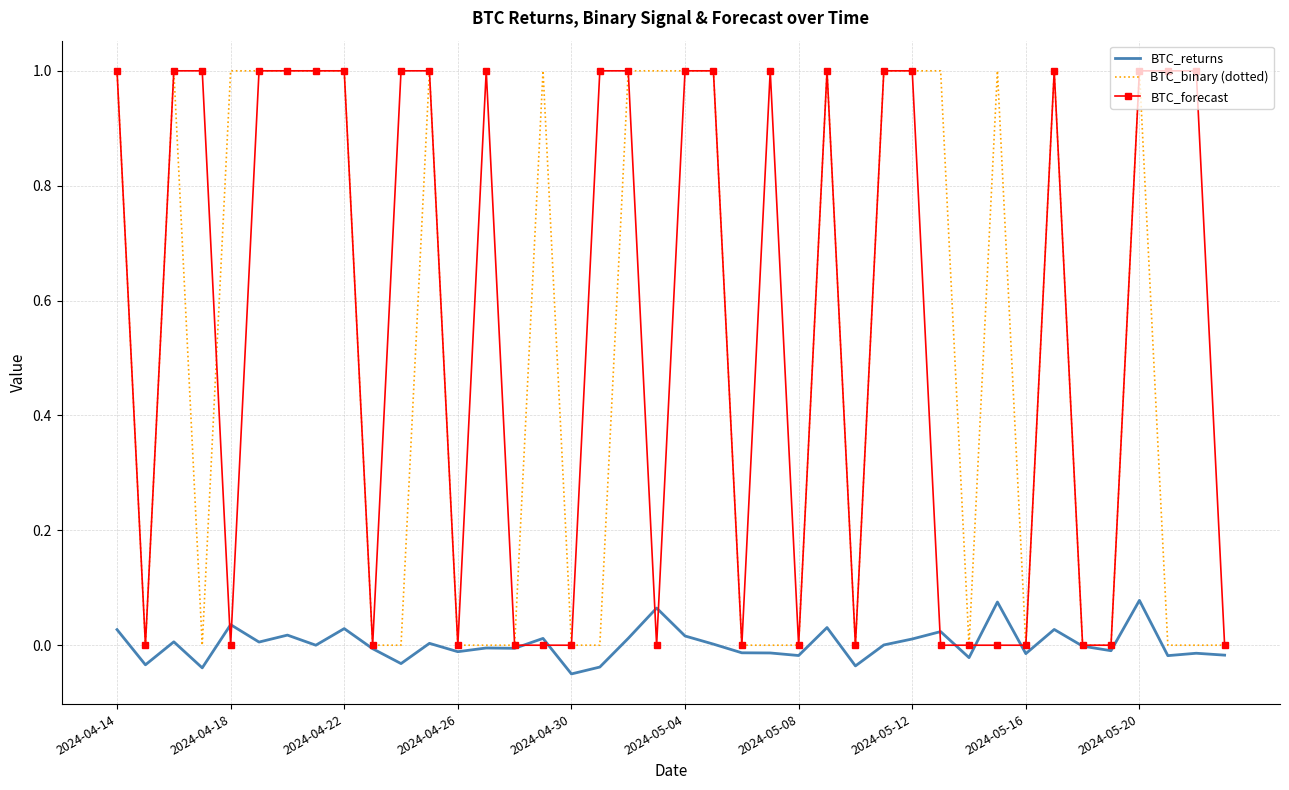

What is the greatest value displayed?

1.0